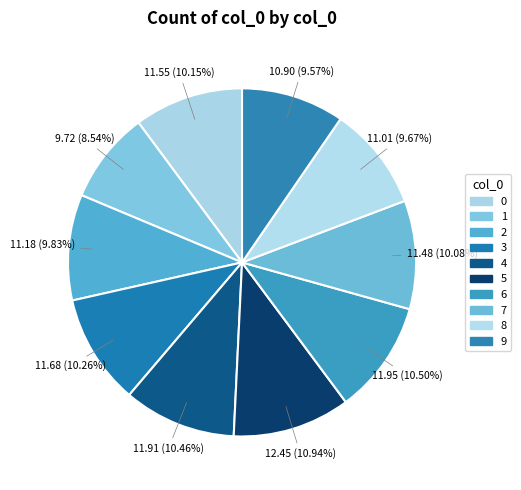

Which has a higher value, 6 or 4?

6